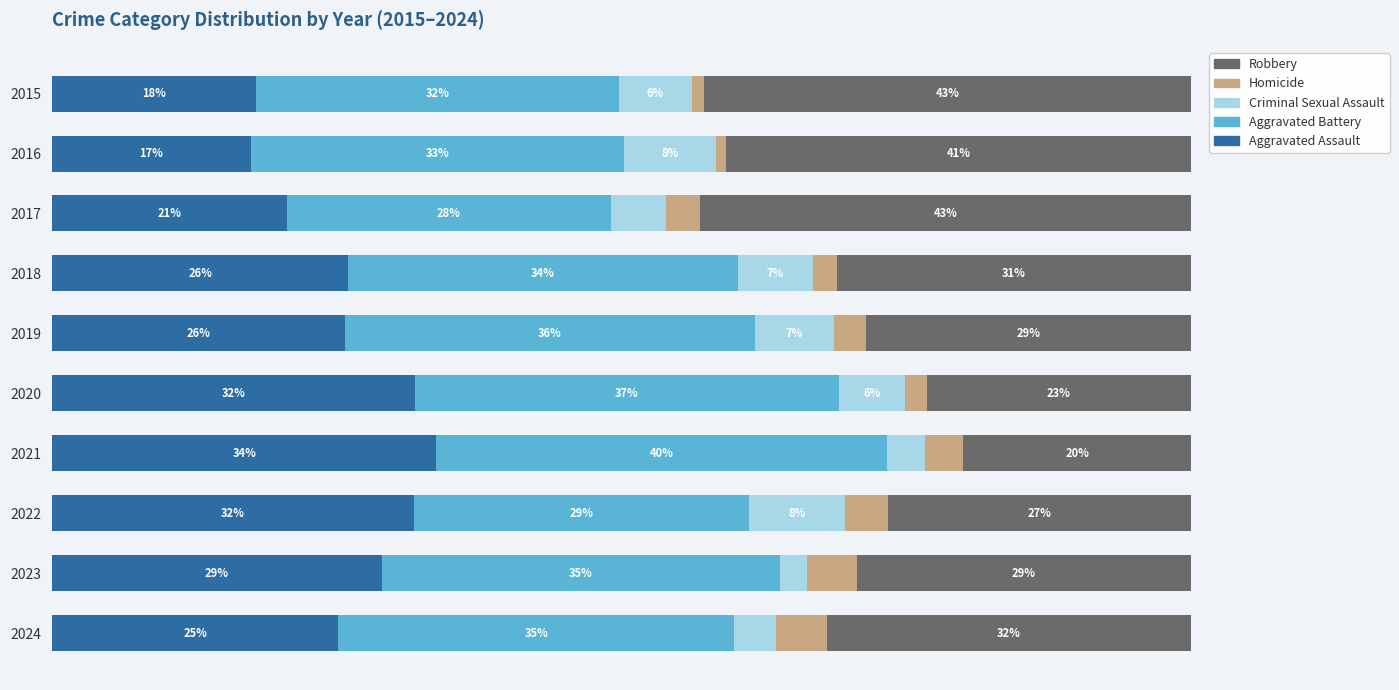

What are all the series names shown in the legend?

Robbery, Homicide, Criminal Sexual Assault, Aggravated Battery, Aggravated Assault